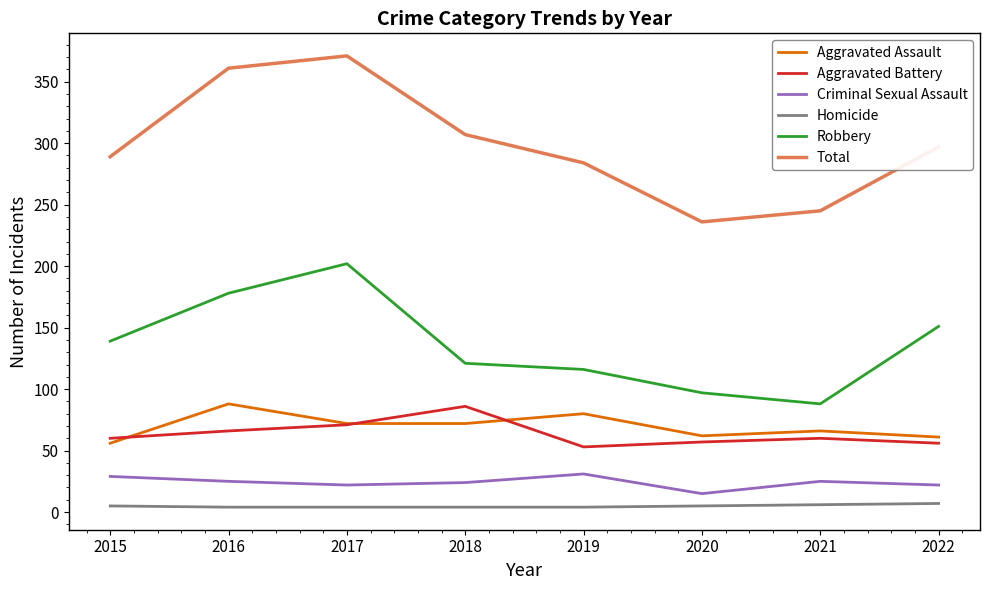

Which series has the largest range (max minus min)?

Total